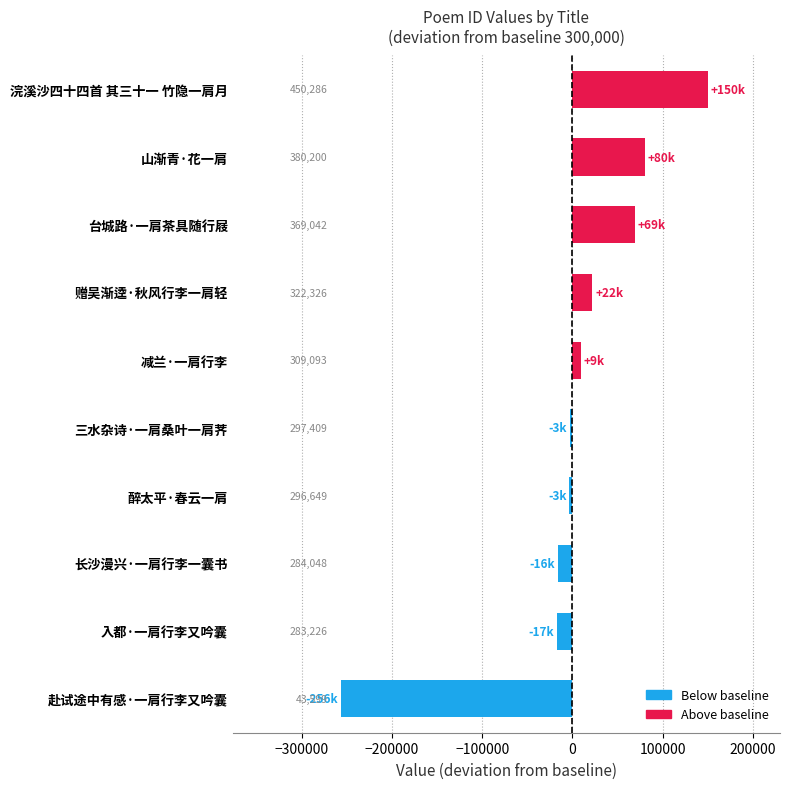

Does the chart contain stacked bars?

No